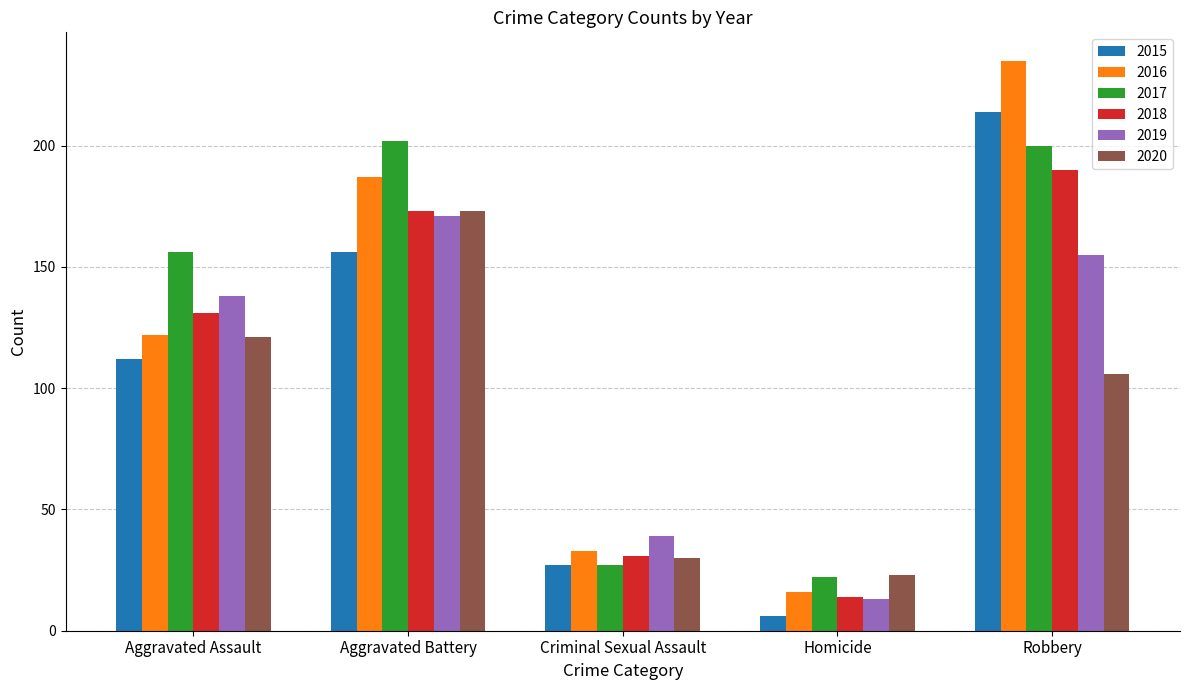

What is the label of the 1st bar from the right?

Robbery